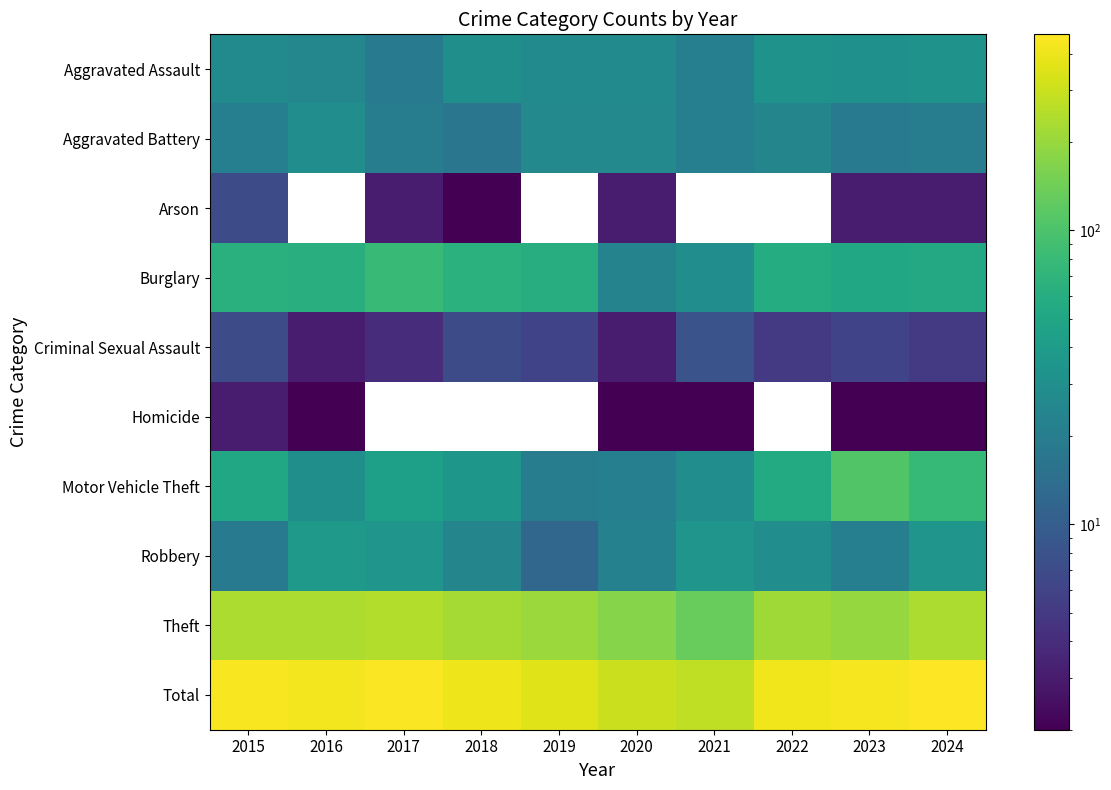

At how many categories does at least one series exceed 337?

8